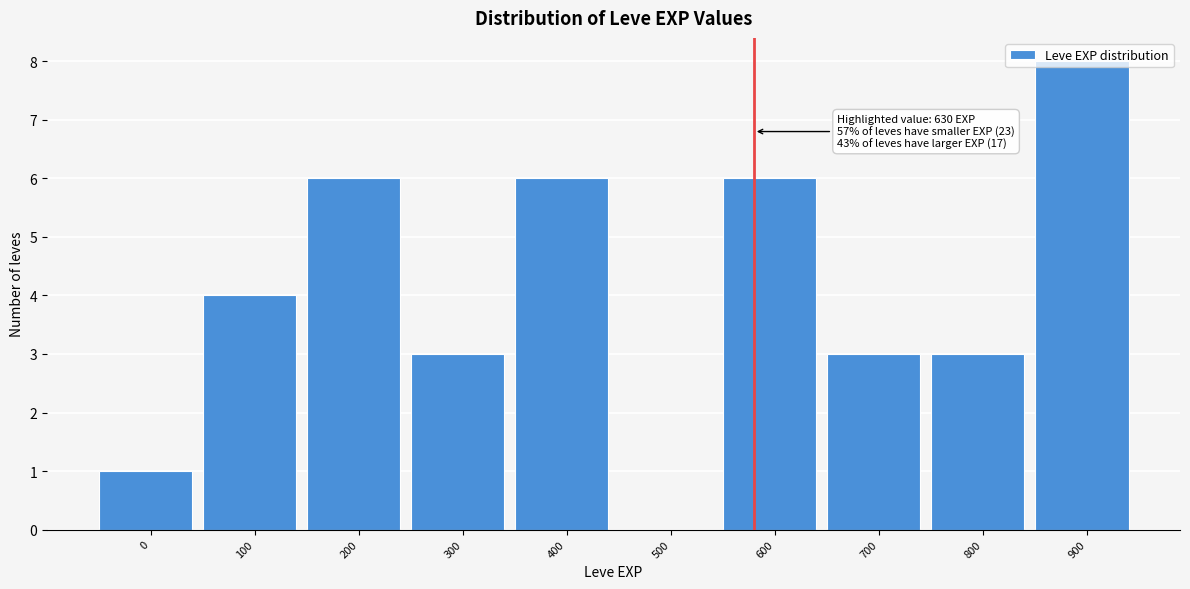

Is it true that the value at 600 is 11?

False